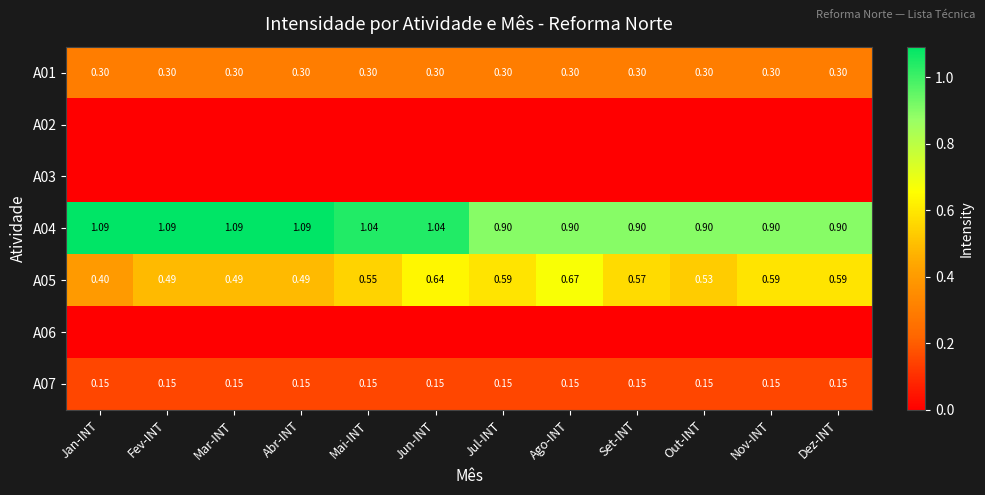

At which label does A04 reach its peak?

Jan-INT